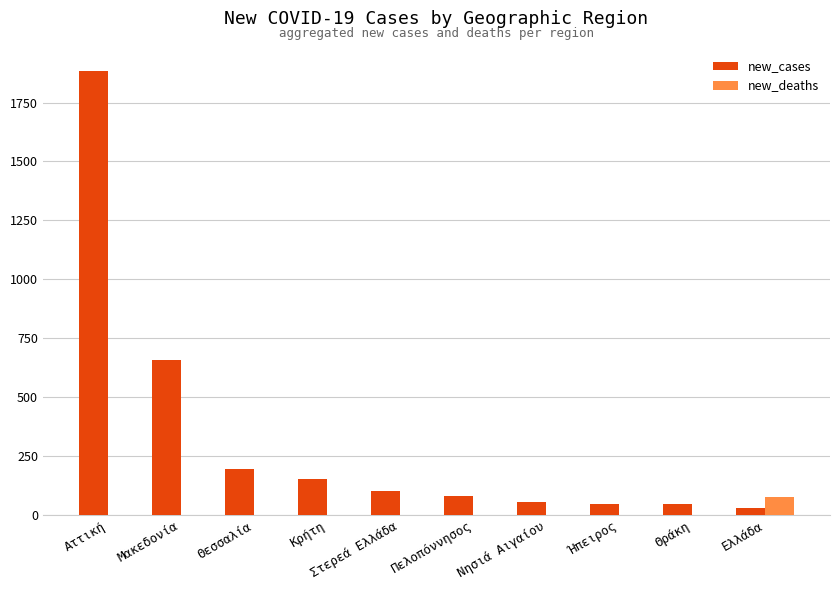

True or false: new_cases has a value of 512 at Αττική.

False